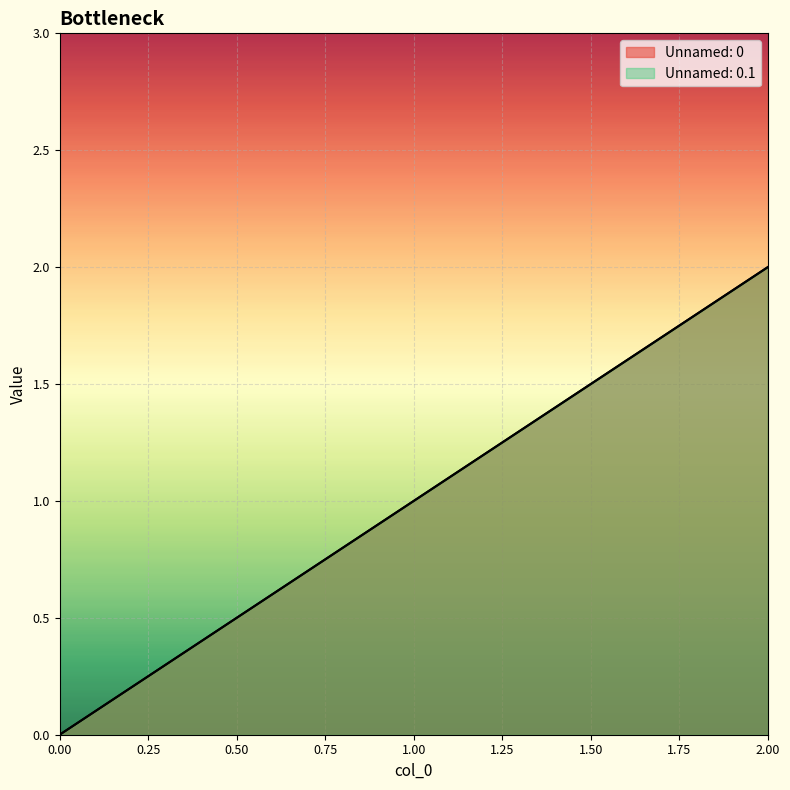

Which series has the widest spread of values?

Unnamed: 0